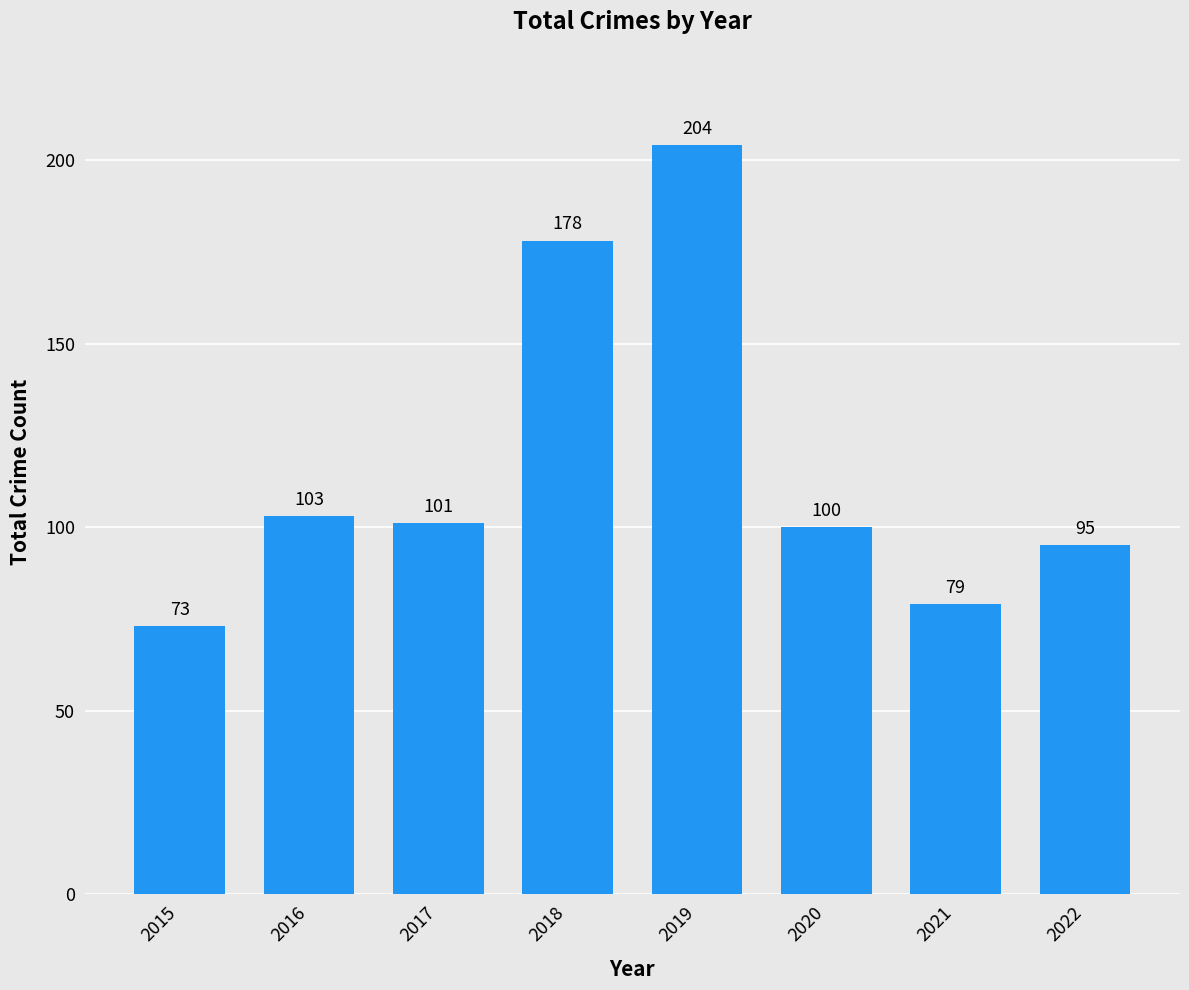

Does the chart contain stacked bars?

No